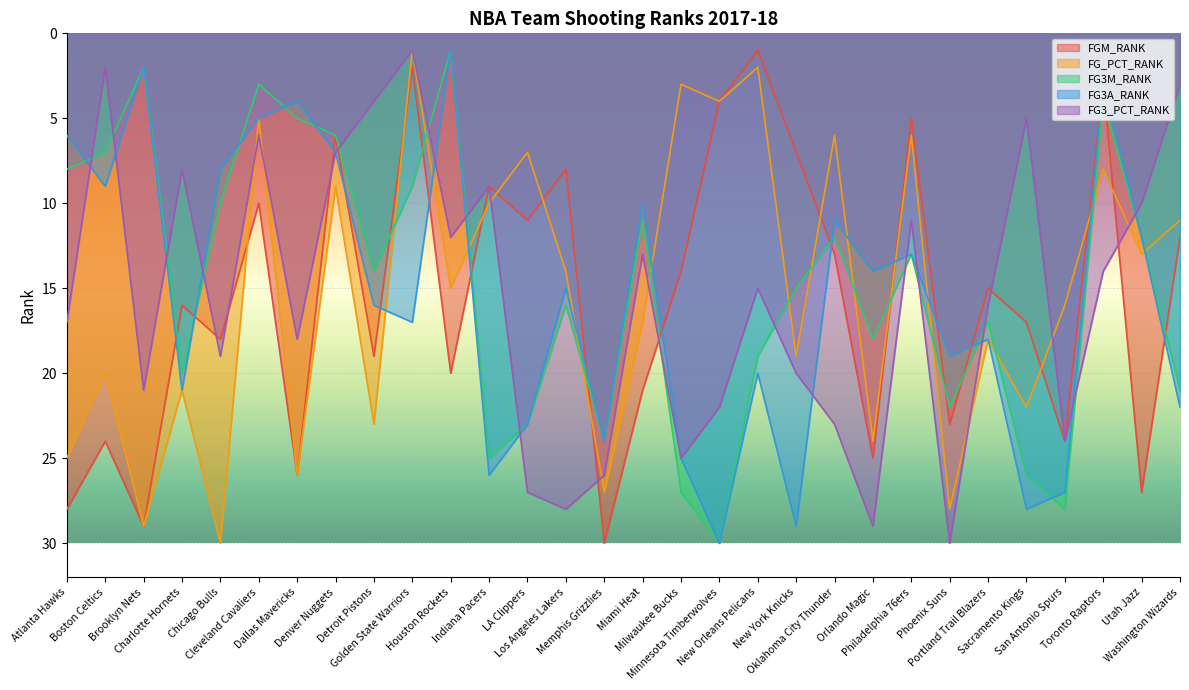

Where is the first local minimum for FGM_RANK?

Boston Celtics